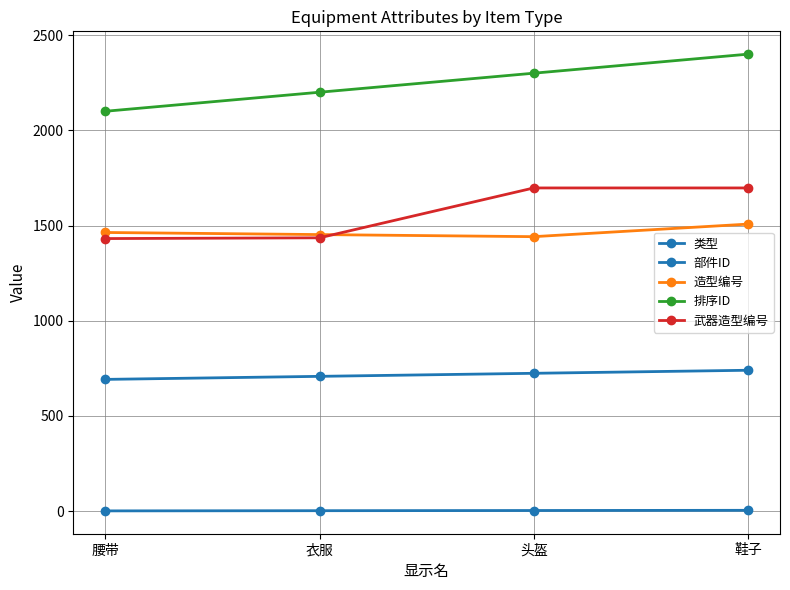

How many data points does each series have?

4